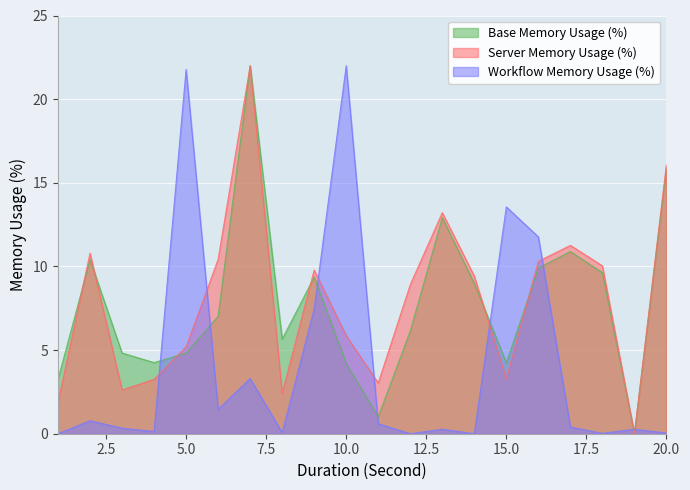

What is the value of the Workflow Memory Usage (%) point at the 8th from the left?

0.1